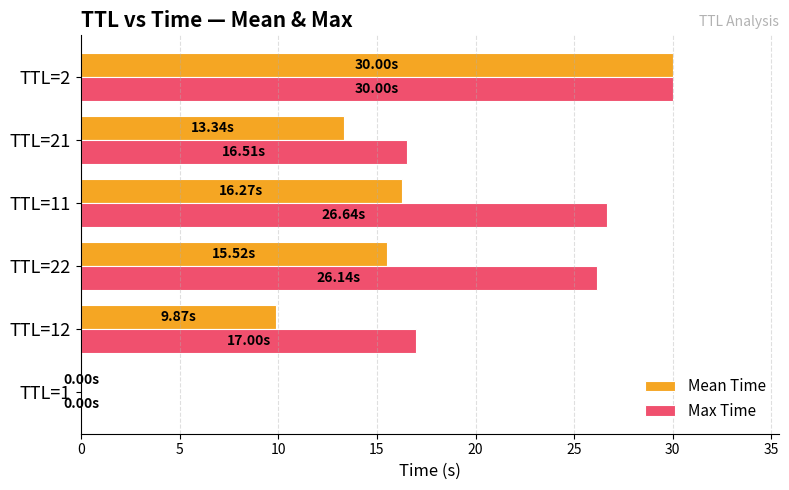

At which category is the sum across all series the highest?

TTL=2